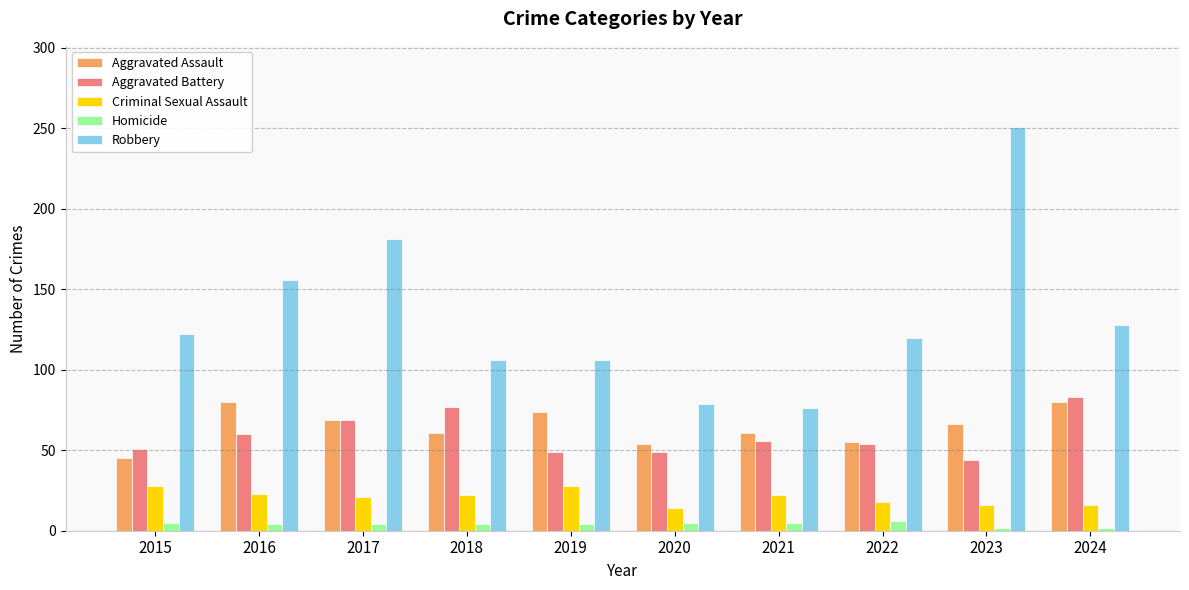

What is the value of the Aggravated Assault bar at the 6th from the left?

54